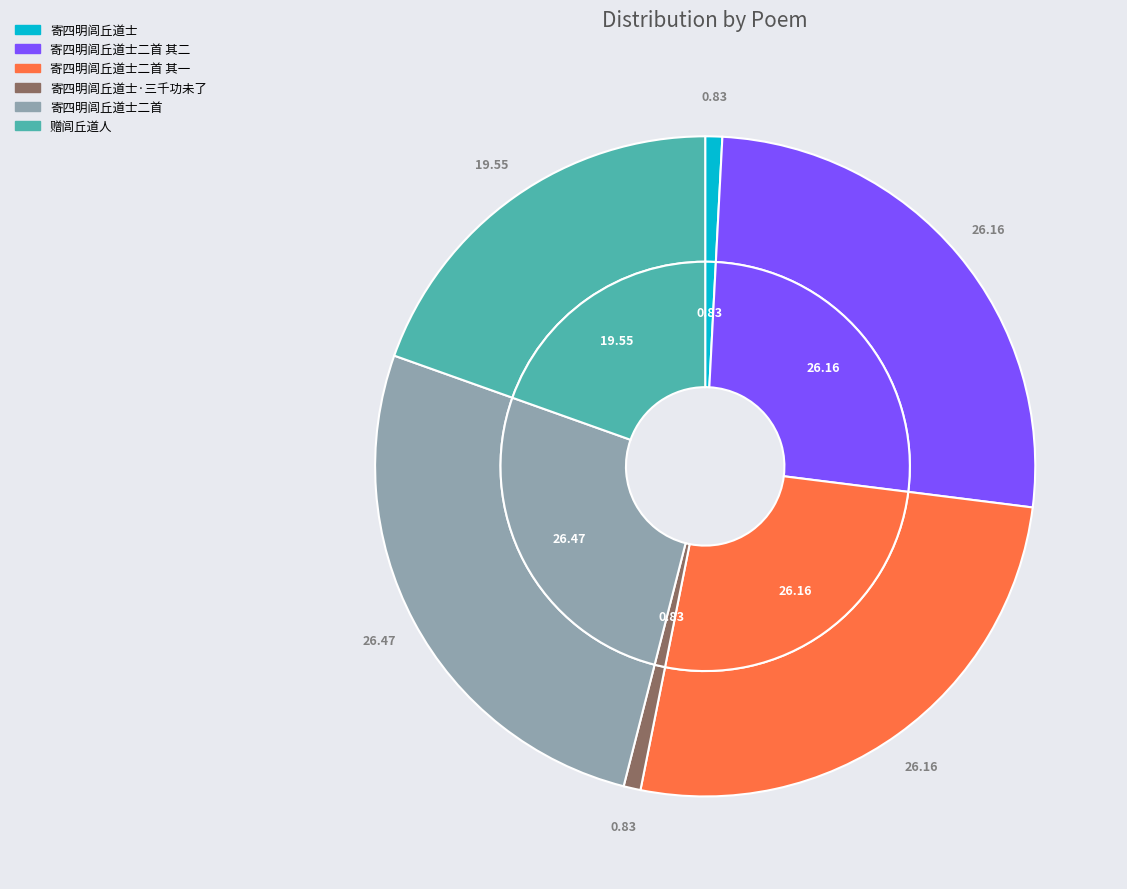

To the nearest percent, what is the difference between the 寄四明闾丘道士二首 and 寄四明闾丘道士 slice percentages?

26%